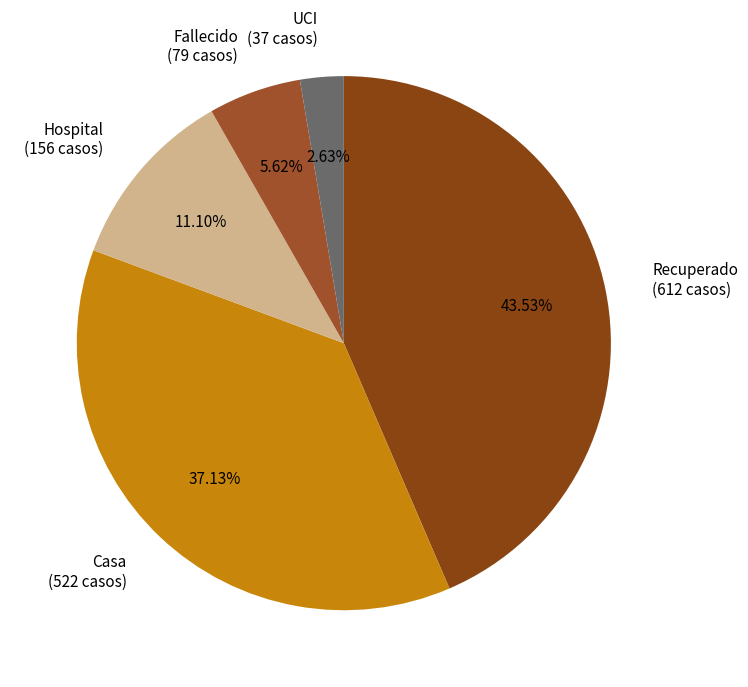

Is there any slice that represents more than half of the pie?

No